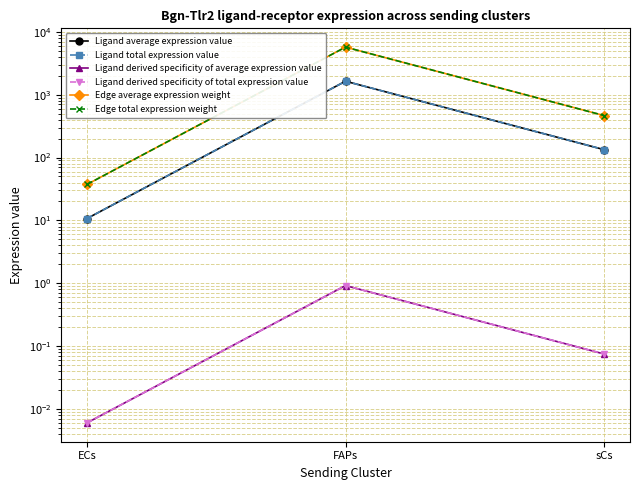

Is it true that Edge total expression weight equals 10.3 at ECs?

False